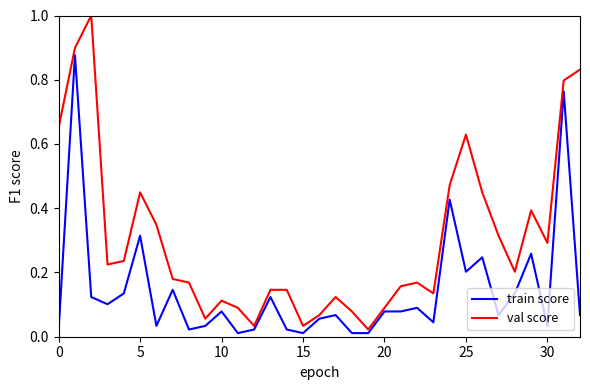

Which series has the largest range (max minus min)?

val score